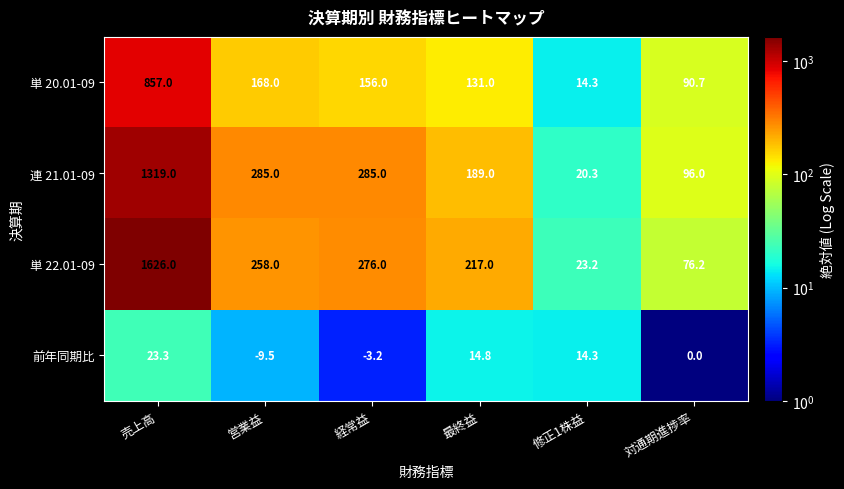

Is it true that 前年同期比 equals -2.6 at 営業益?

False